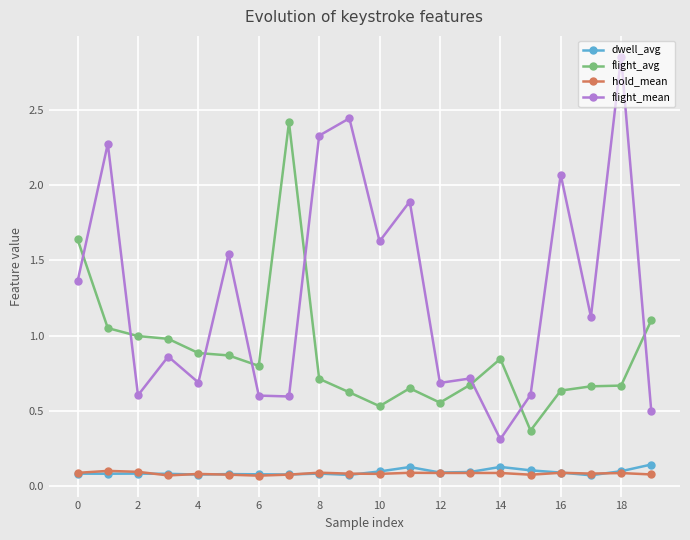

How many intersections are there between flight_mean and flight_avg?

8